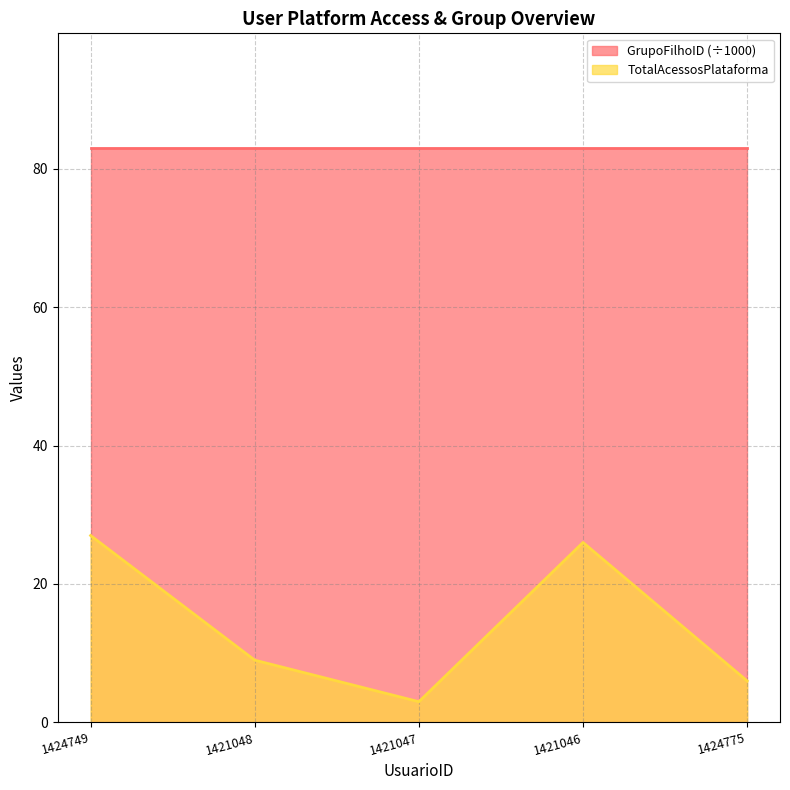

What is the ratio of the value at 1421048 to the value at 1424749?

0.3